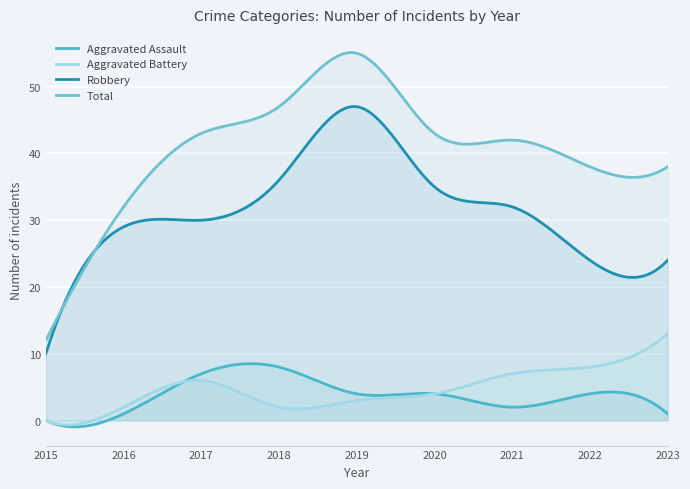

Is the value of Total at 2023 greater than the value of Aggravated Assault at 2019?

Yes